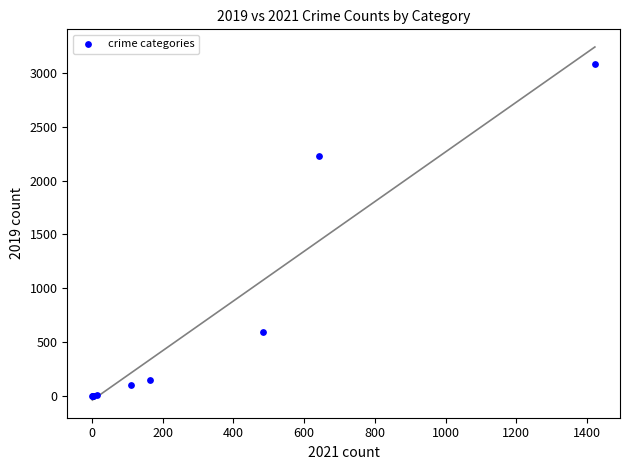

What Y value in the scatter plot is closest to 1540?

2230